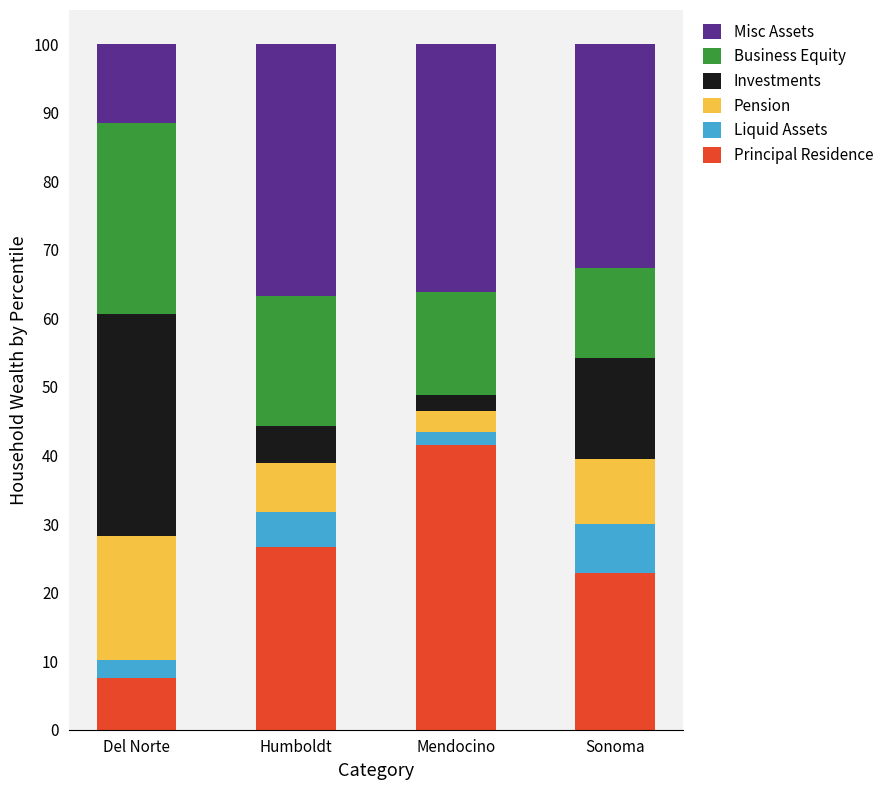

What is the total value across all series at Sonoma?

100.0